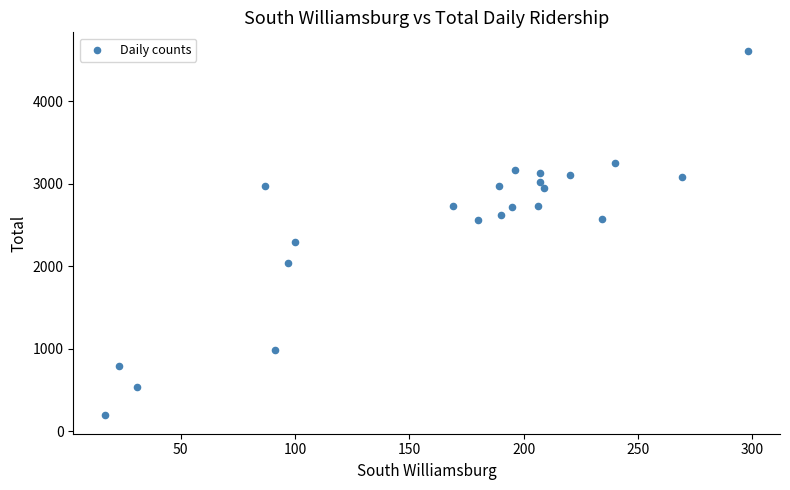

What is the range of Y values (max minus min)?

4426